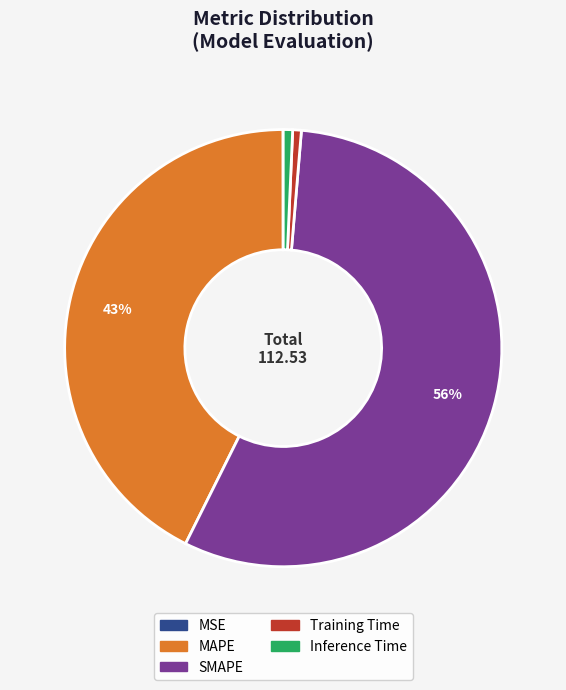

To the nearest percent, what percentage of the pie is Inference Time?

1%